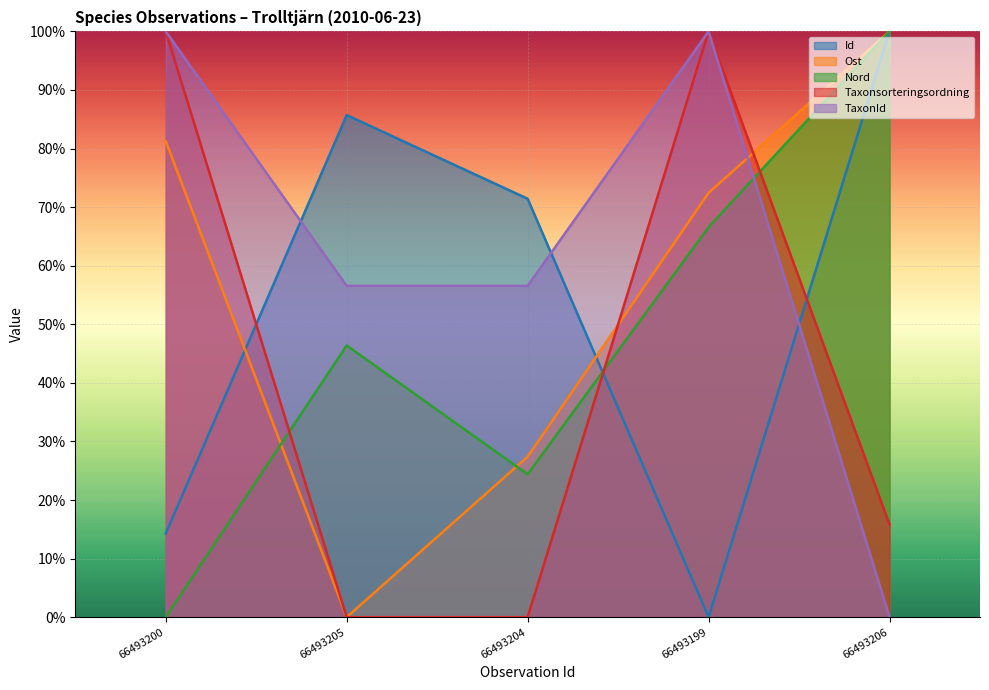

Which series has the largest total across all categories?

TaxonId